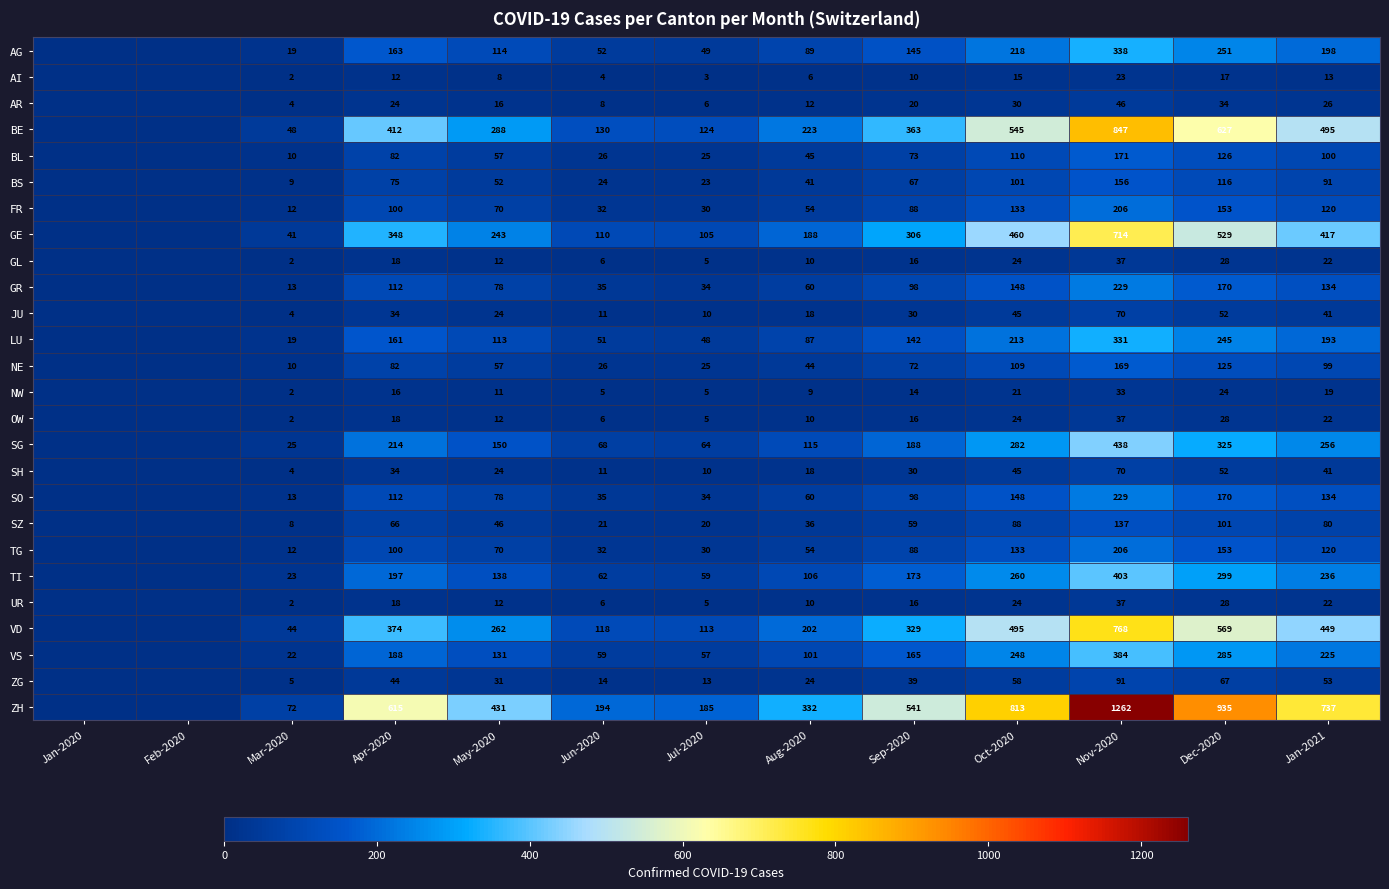

What is the sum of the JU values at Jun-2020 and Jan-2021?

52